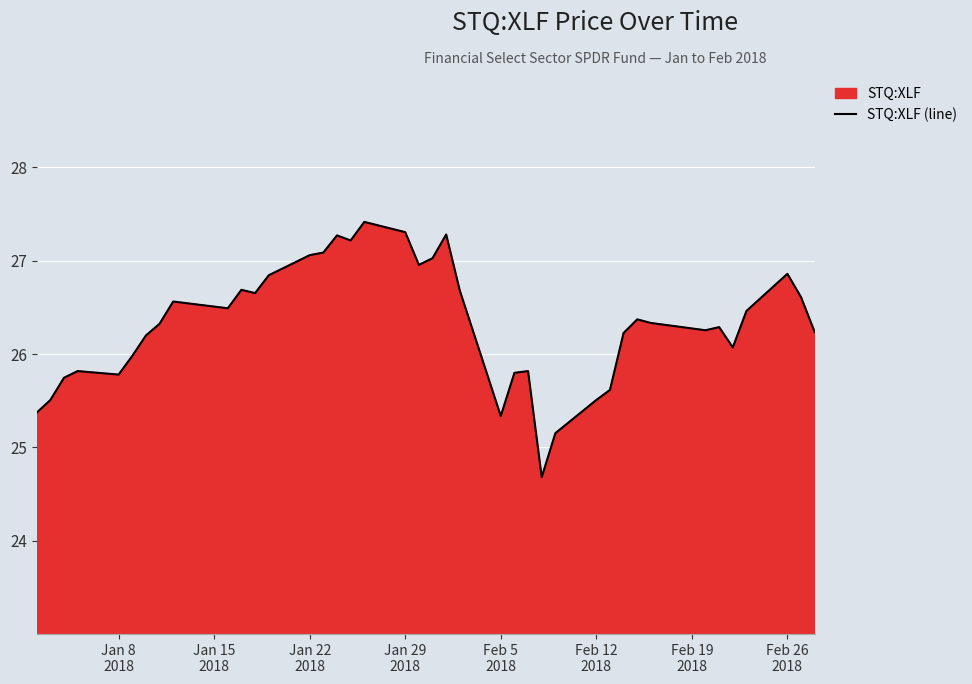

What is the smallest value displayed?

24.7